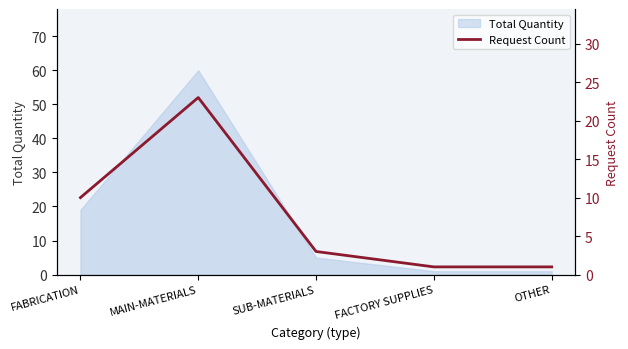

What is the difference between the second highest and second lowest values?

9